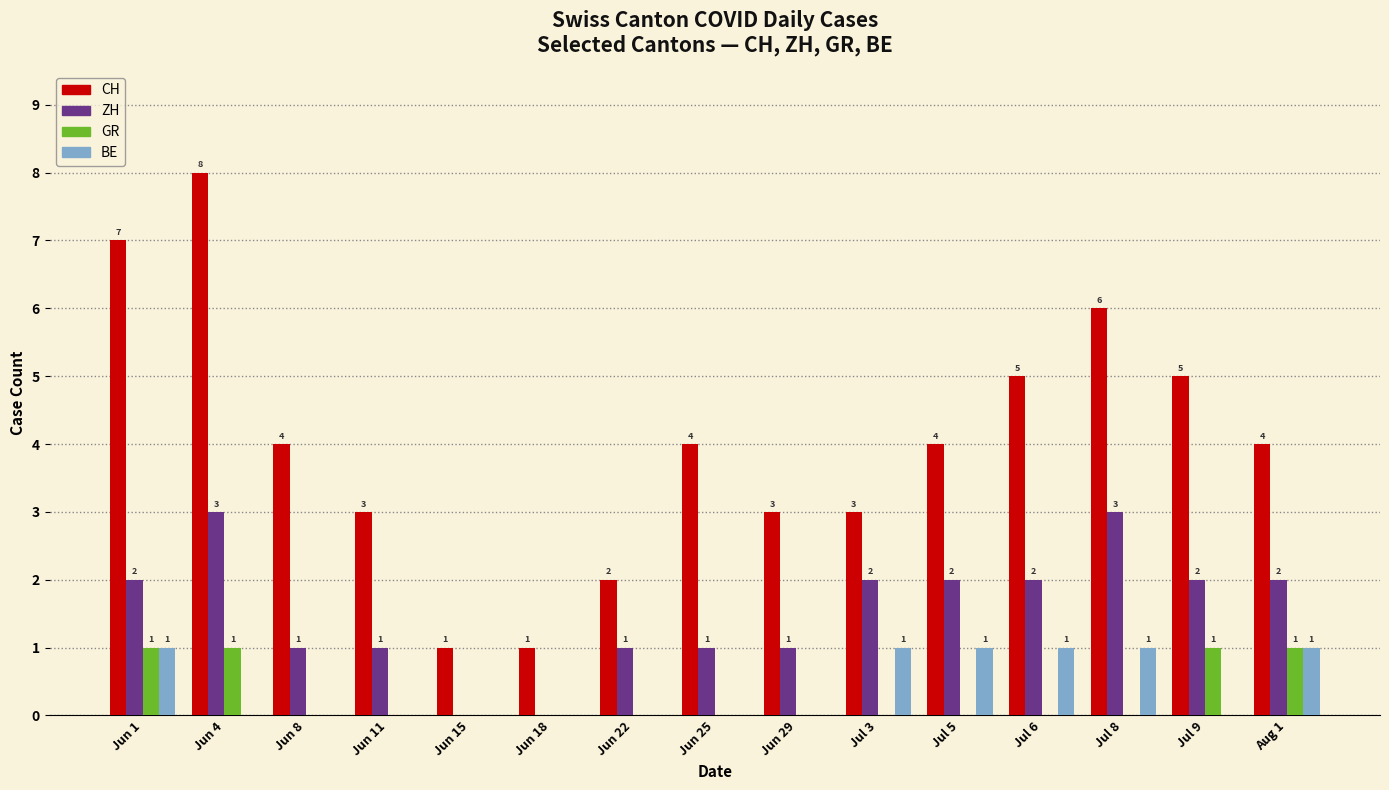

Are the bars horizontal?

No